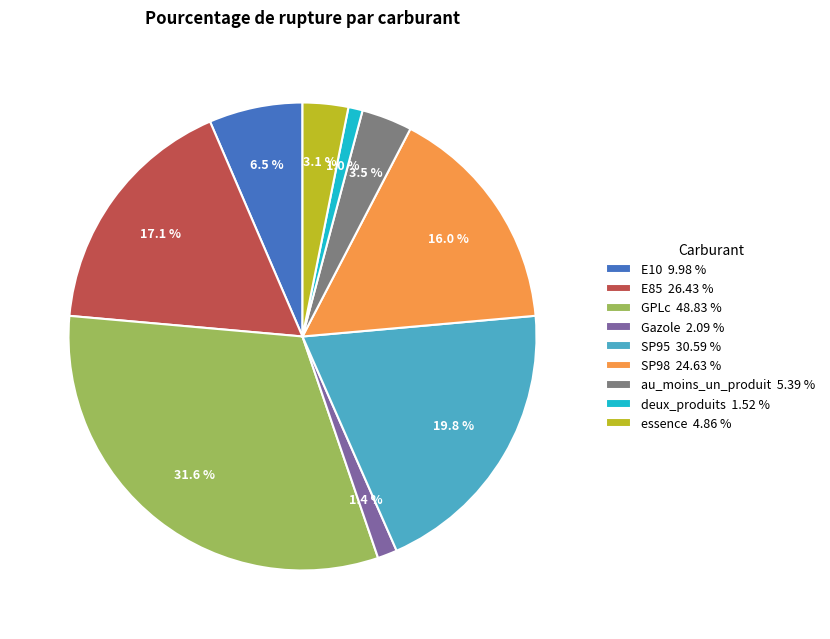

What portion of the pie excludes E85?

82.9%